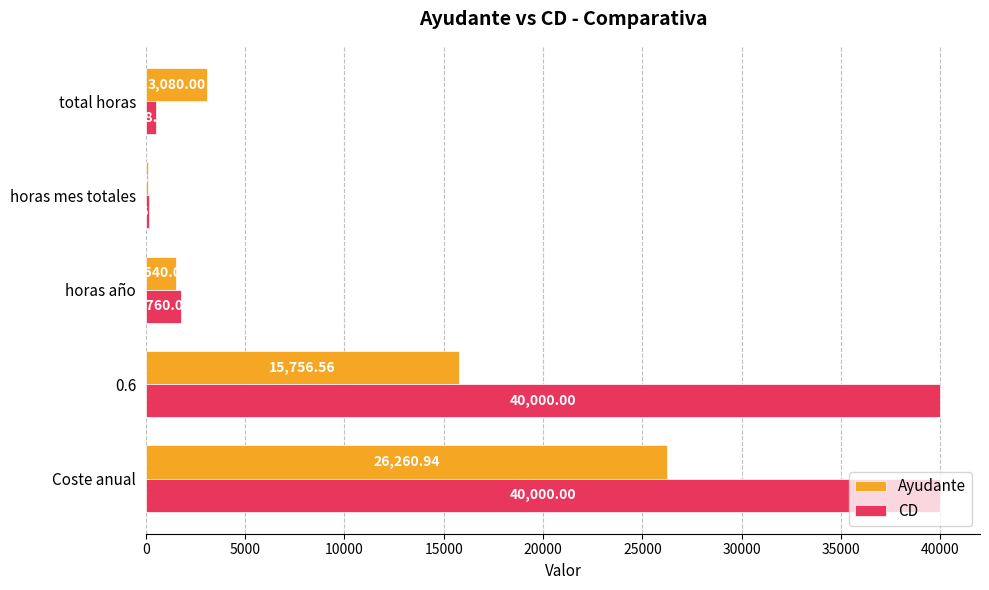

What is the difference between the second highest and minimum values in the Ayudante series?

15628.2